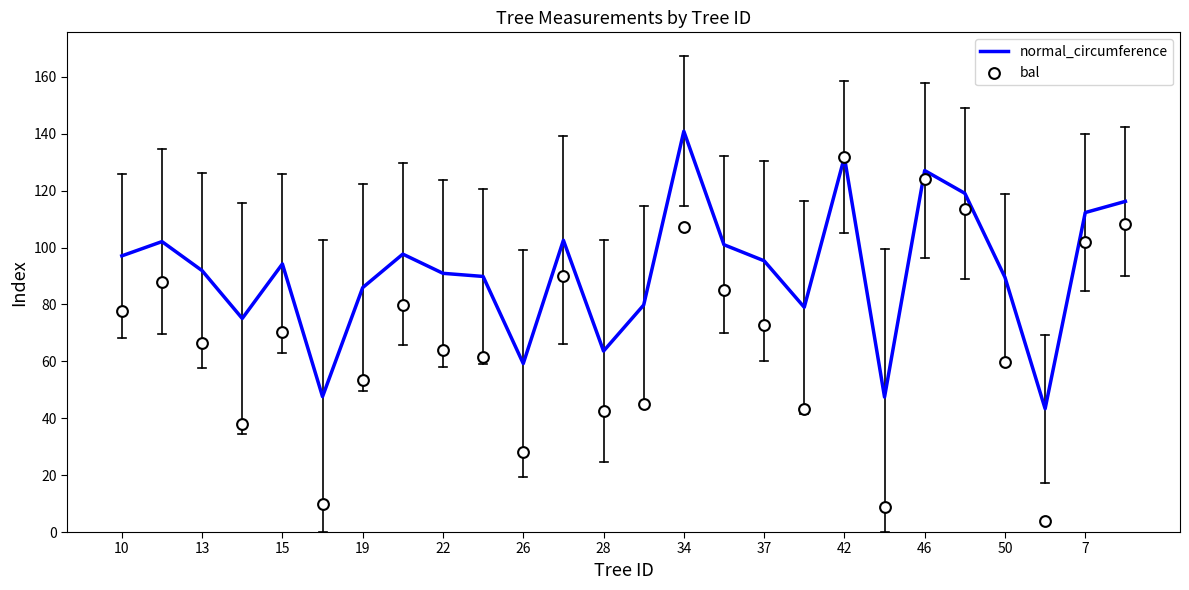

Which series reaches the minimum Y coordinate?

bal